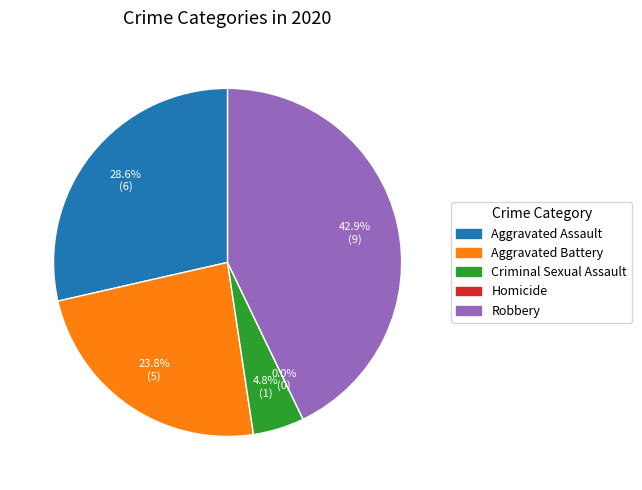

To the nearest percent, what is the average slice percentage?

20%